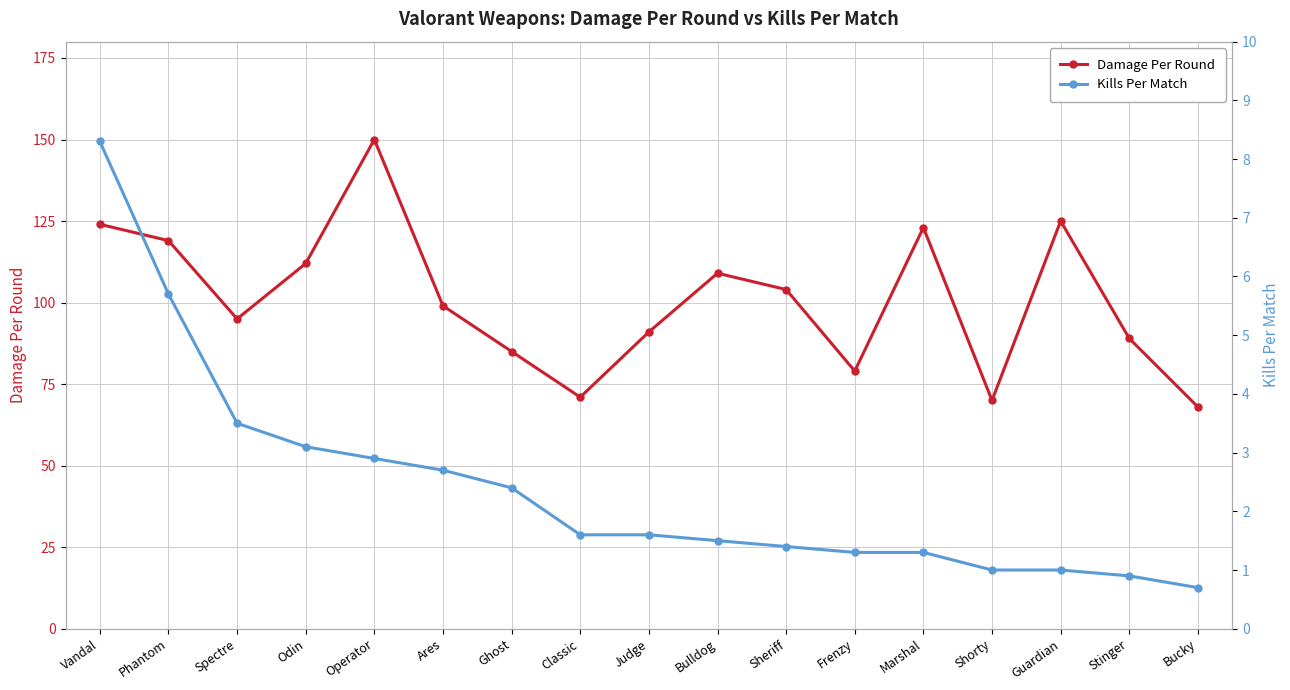

Reading left to right, list all the values displayed in this chart.

Damage Per Round: Vandal=124.0	Phantom=119.0	Spectre=95.0	Odin=112.0	Operator=150.0	Ares=99.0	Ghost=85.0	Classic=71.0	Judge=91.0	Bulldog=109.0	Sheriff=104.0	Frenzy=79.0	Marshal=123.0	Shorty=70.0	Guardian=125.0	Stinger=89.0	Bucky=68.0
Kills Per Match: Vandal=8.3	Phantom=5.7	Spectre=3.5	Odin=3.1	Operator=2.9	Ares=2.7	Ghost=2.4	Classic=1.6	Judge=1.6	Bulldog=1.5	Sheriff=1.4	Frenzy=1.3	Marshal=1.3	Shorty=1.0	Guardian=1.0	Stinger=0.9	Bucky=0.7